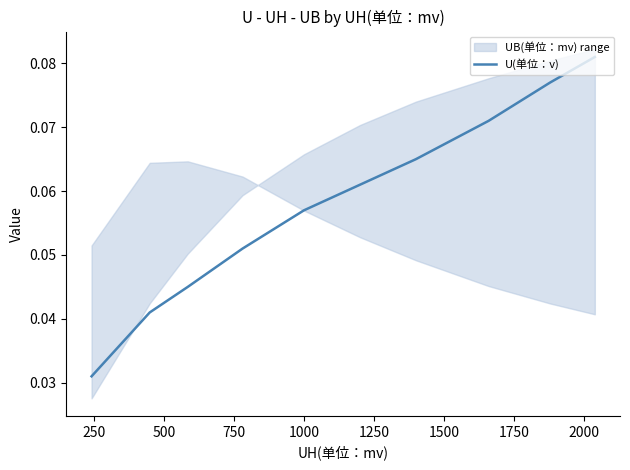

Reading left to right, extract all data points from this chart.

0.0	0.0	0.0	0.1	0.1	0.1	0.1	0.1	0.1	0.1